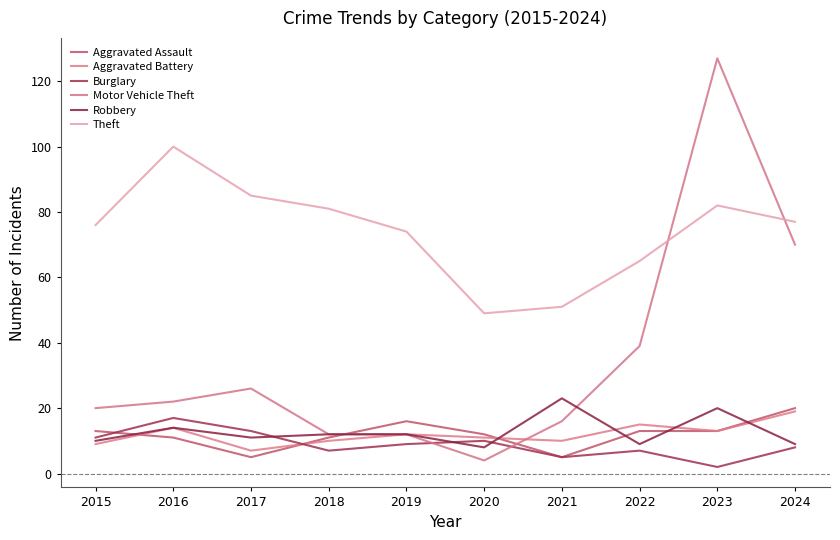

What is the difference between the maximum and second lowest values in the Aggravated Battery series?

10